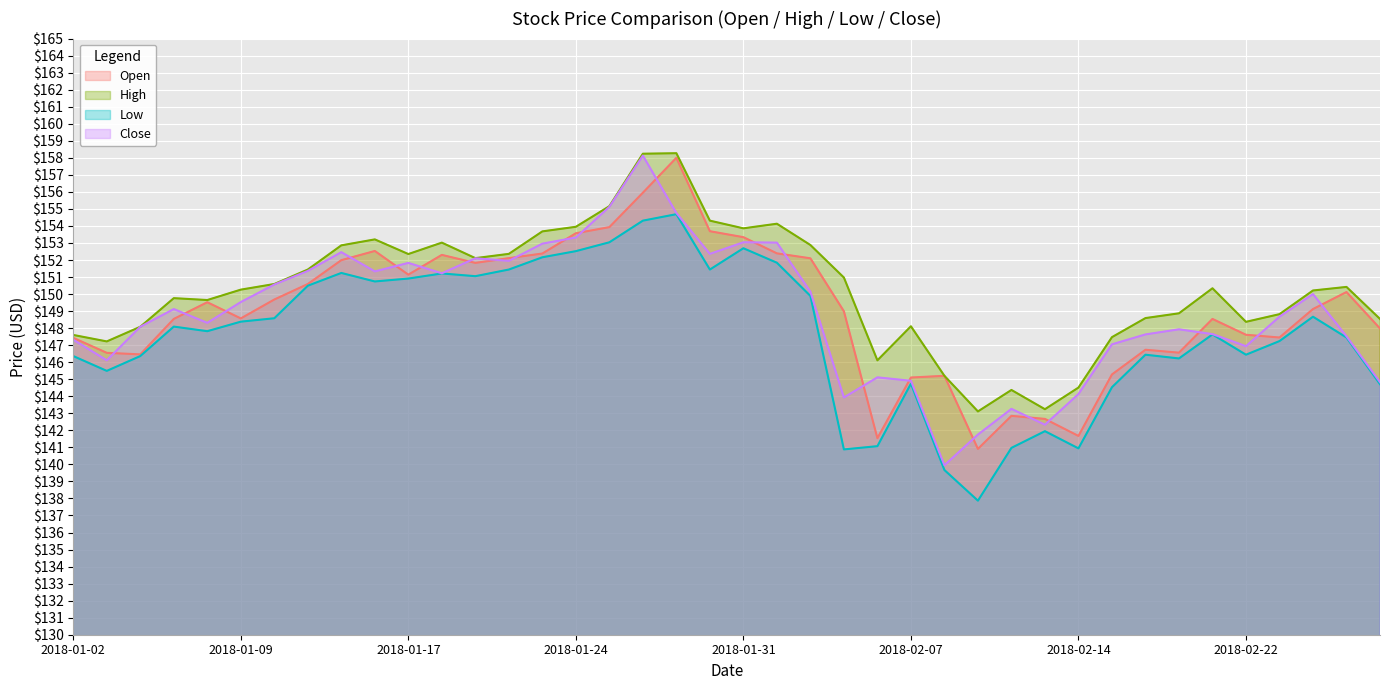

What is the difference between the highest and lowest values at 2018-01-31?

1.2